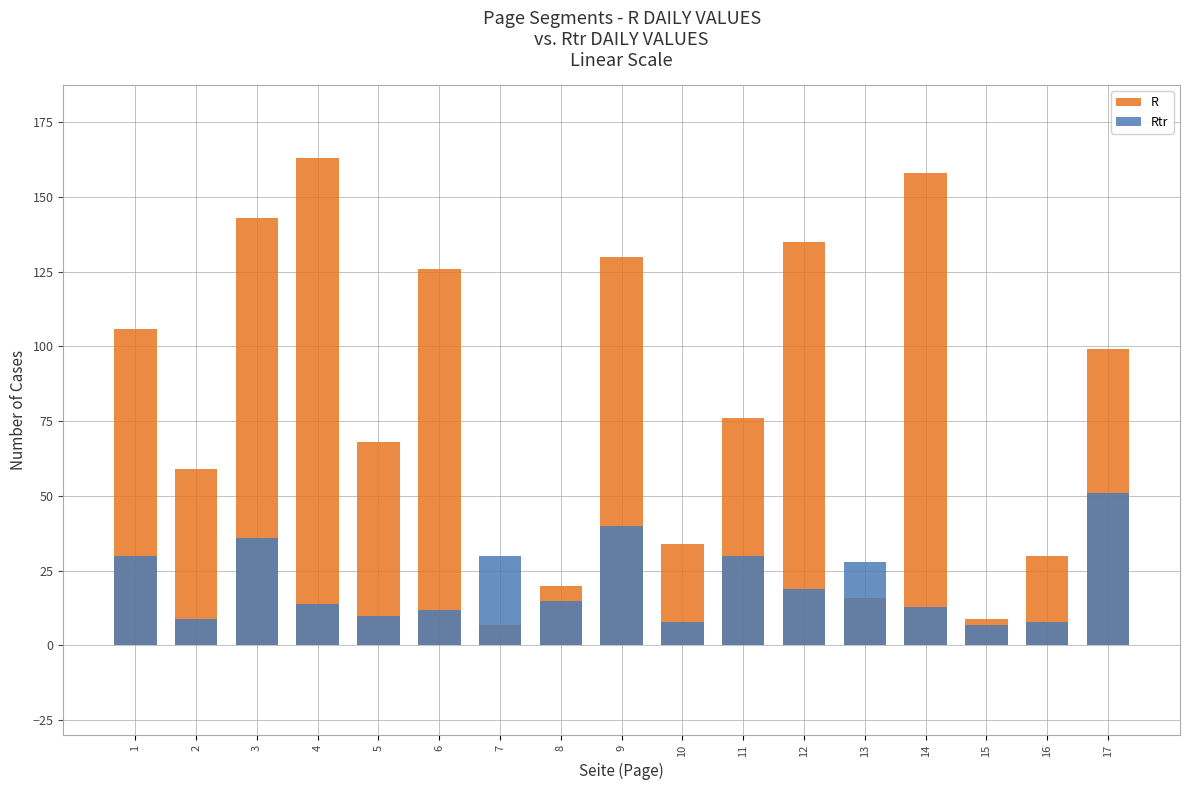

What value does the R series have at 8?

20